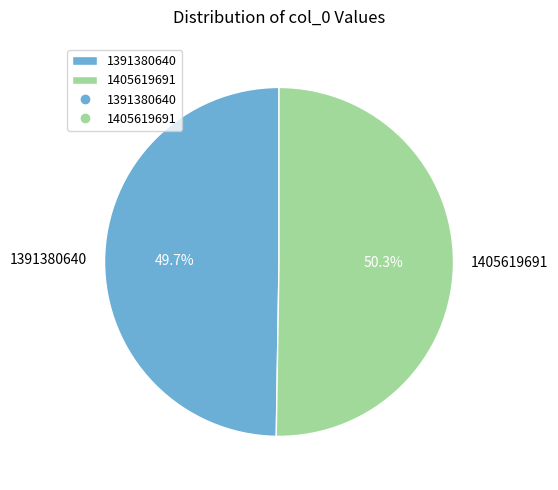

Which category has the biggest portion of the pie?

1405619691